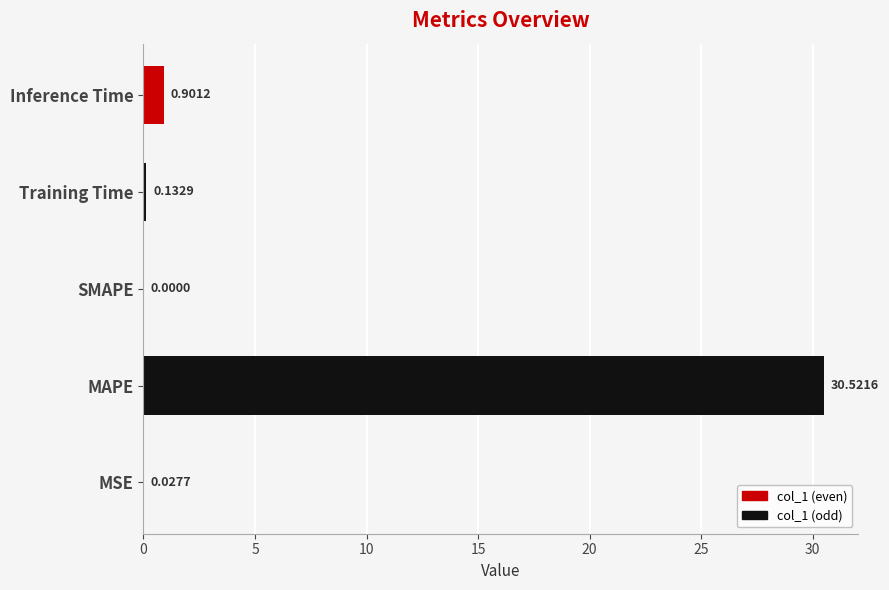

What is the greatest value displayed?

30.5